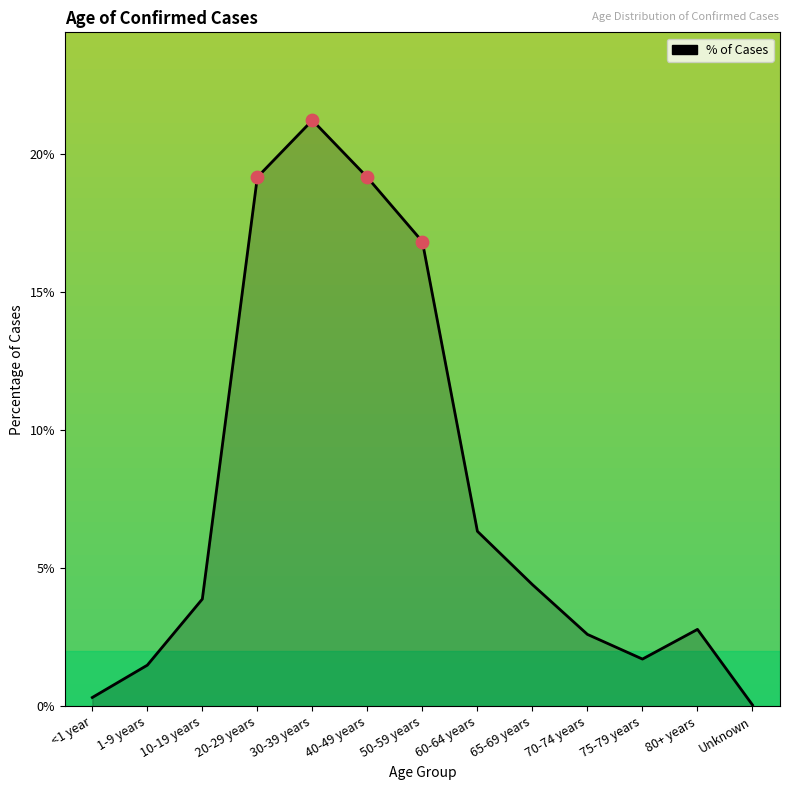

Between 75-79 years and 60-64 years, which is larger?

60-64 years